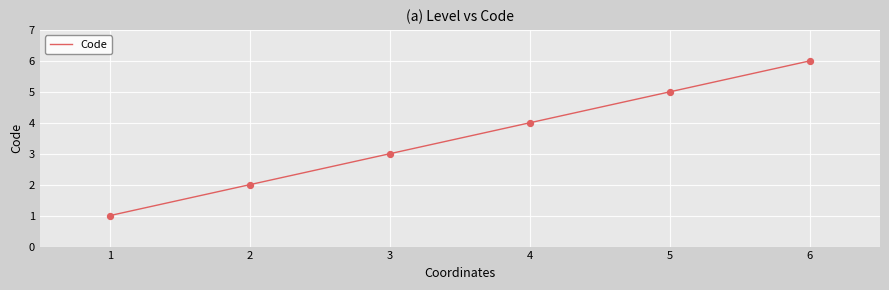

What is the change in value from 3 to 4?

+1